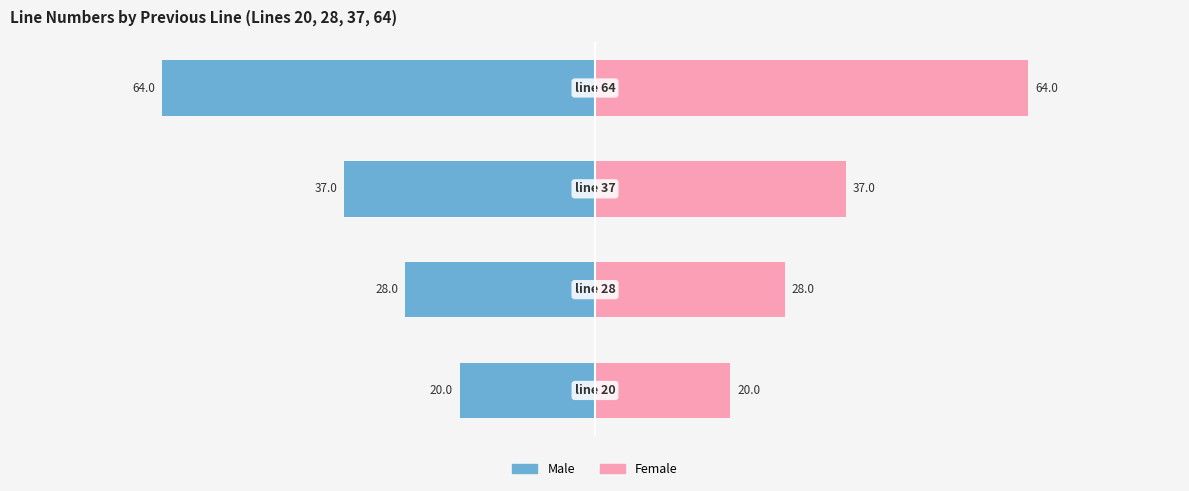

What is the difference between the second highest and second lowest values in the Female series?

9